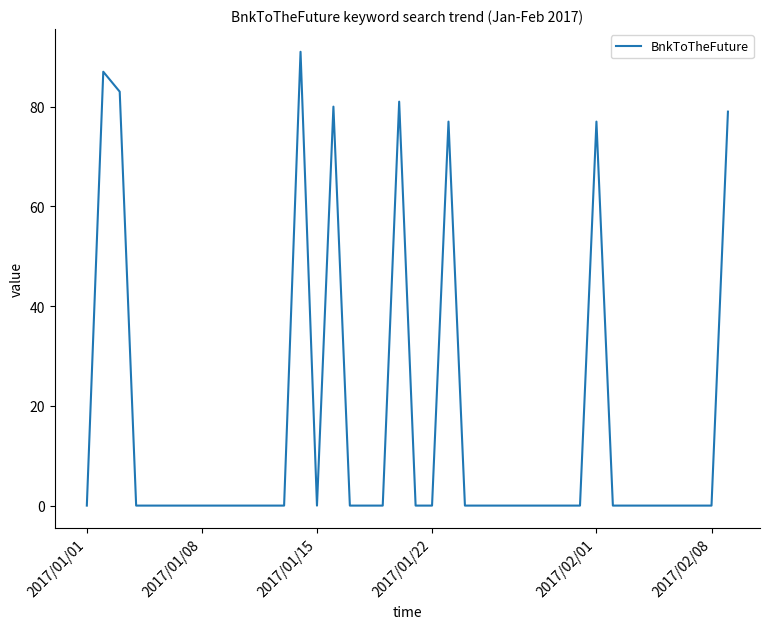

What is the greatest value displayed?

91